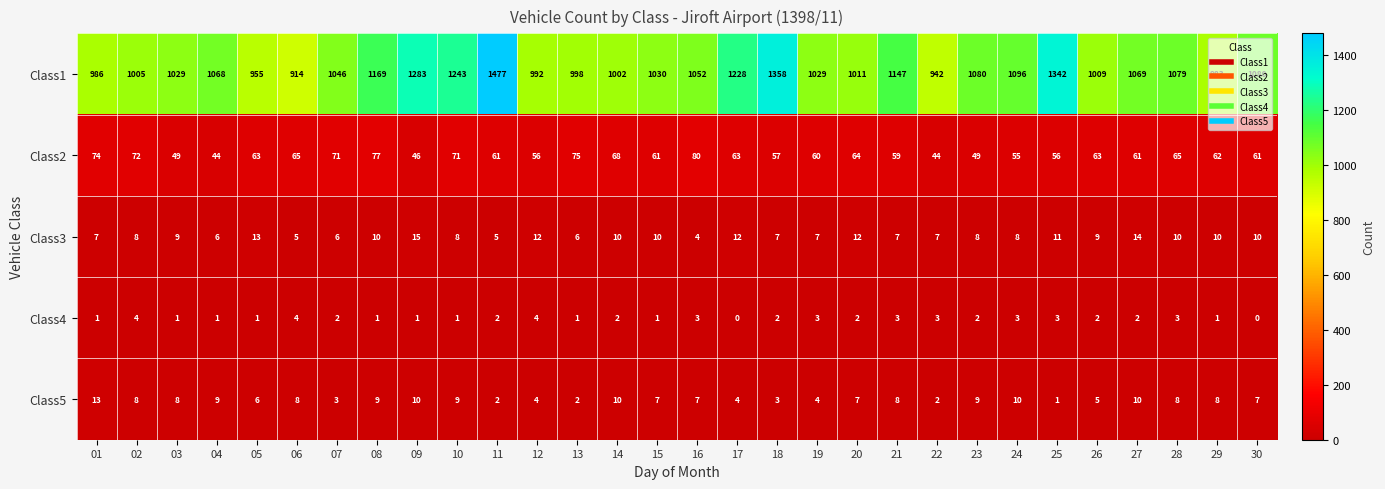

List the series in order of their peak value, highest first.

Class1, Class2, Class3, Class5, Class4